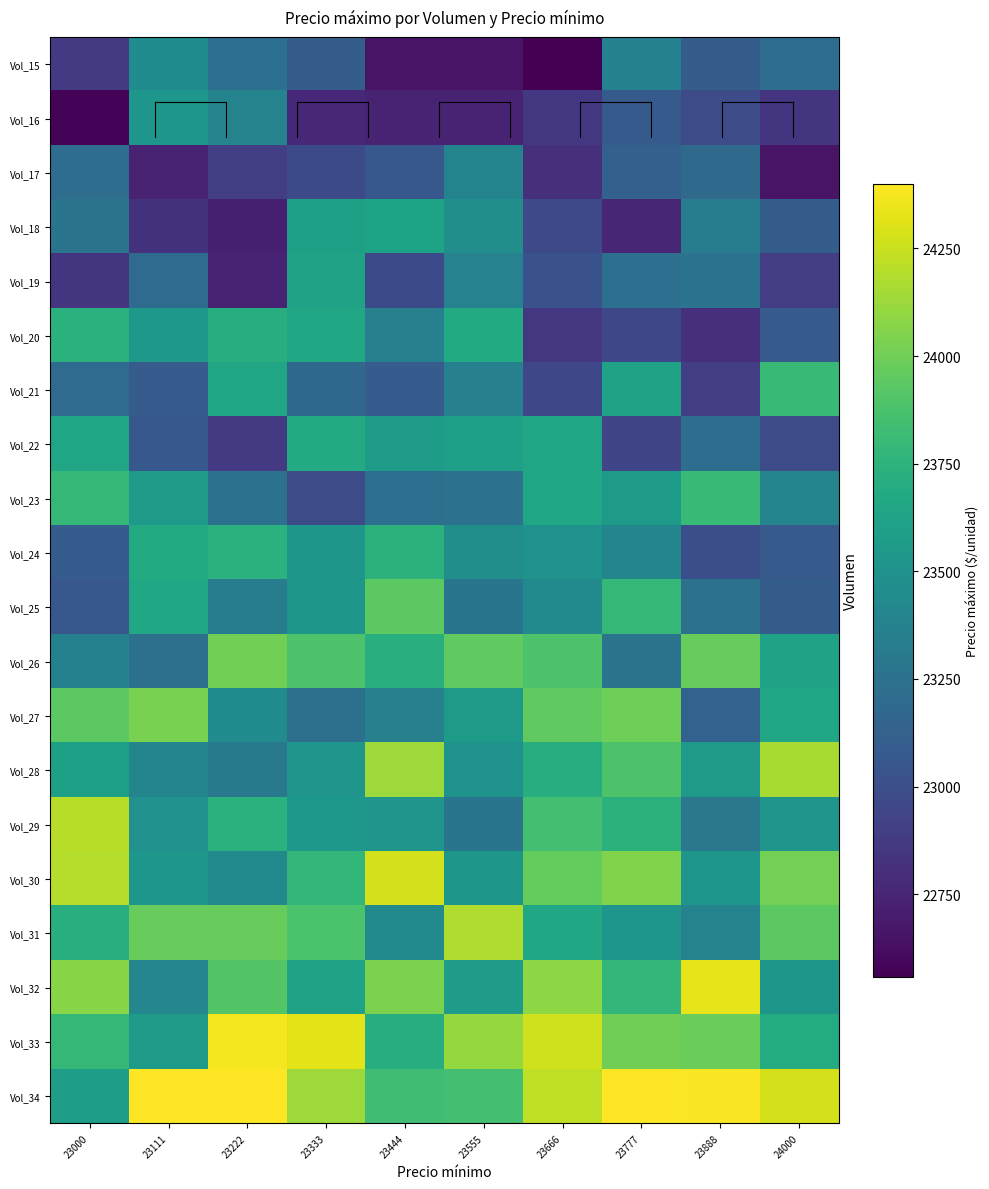

Reading right to left, extract all data points from this chart.

Vol_15: 24000=23208.1	23888=23101.1	23777=23366.2	23666=22558.1	23555=22656.0	23444=22656.0	23333=23098.7	23222=23232.0	23111=23450.7	23000=22874.5
Vol_16: 24000=22843.9	23888=22984.6	23777=23077.4	23666=22856.9	23555=22736.0	23444=22734.5	23333=22765.0	23222=23385.1	23111=23522.5	23000=22573.2
Vol_17: 24000=22651.7	23888=23197.7	23777=23119.5	23666=22804.9	23555=23390.4	23444=23061.3	23333=22971.6	23222=22897.4	23111=22744.8	23000=23217.1
Vol_18: 24000=23098.0	23888=23342.1	23777=22755.6	23666=22962.5	23555=23466.3	23444=23623.5	23333=23606.8	23222=22722.9	23111=22828.4	23000=23265.4
Vol_19: 24000=22895.4	23888=23257.2	23777=23230.6	23666=23022.2	23555=23373.0	23444=22969.3	23333=23619.8	23222=22744.9	23111=23205.7	23000=22832.6
Vol_20: 24000=23088.5	23888=22808.4	23777=22959.1	23666=22851.7	23555=23685.0	23444=23361.1	23333=23658.0	23222=23702.7	23111=23538.3	23000=23732.7
Vol_21: 24000=23802.7	23888=22890.3	23777=23618.0	23666=22956.7	23555=23358.5	23444=23096.7	23333=23172.5	23222=23644.5	23111=23087.1	23000=23204.5
Vol_22: 24000=22984.3	23888=23226.9	23777=22942.5	23666=23639.7	23555=23597.4	23444=23575.3	23333=23683.9	23222=22873.9	23111=23067.1	23000=23640.7
Vol_23: 24000=23393.3	23888=23808.3	23777=23558.6	23666=23650.7	23555=23246.2	23444=23232.0	23333=22984.6	23222=23252.0	23111=23544.4	23000=23784.2
Vol_24: 24000=23081.6	23888=22999.1	23777=23401.2	23666=23496.4	23555=23467.5	23444=23744.7	23333=23535.0	23222=23734.5	23111=23686.9	23000=23093.3
Vol_25: 24000=23103.3	23888=23255.1	23777=23781.9	23666=23436.7	23555=23275.6	23444=23933.9	23333=23534.9	23222=23340.7	23111=23662.7	23000=23057.7
Vol_26: 24000=23618.3	23888=23971.5	23777=23265.5	23666=23882.6	23555=23950.4	23444=23712.4	23333=23887.1	23222=24008.6	23111=23240.2	23000=23368.7
Vol_27: 24000=23642.3	23888=23138.5	23777=23992.3	23666=23949.6	23555=23558.7	23444=23359.5	23333=23241.6	23222=23449.6	23111=24027.7	23000=23939.0
Vol_28: 24000=24156.0	23888=23547.8	23777=23887.2	23666=23703.0	23555=23507.4	23444=24127.1	23333=23521.8	23222=23304.1	23111=23406.3	23000=23601.6
Vol_29: 24000=23515.5	23888=23288.3	23777=23739.5	23666=23846.4	23555=23273.7	23444=23521.7	23333=23537.7	23222=23734.1	23111=23488.6	23000=24199.3
Vol_30: 24000=24017.7	23888=23527.1	23777=24051.1	23666=23961.6	23555=23531.5	23444=24275.1	23333=23778.9	23222=23434.4	23111=23529.0	23000=24197.7
Vol_31: 24000=23933.0	23888=23382.9	23777=23528.6	23666=23662.9	23555=24177.4	23444=23432.4	23333=23877.9	23222=23975.6	23111=23974.4	23000=23709.9
Vol_32: 24000=23532.3	23888=24331.5	23777=23781.5	23666=24085.7	23555=23569.1	23444=24039.9	23333=23621.2	23222=23906.8	23111=23411.3	23000=24072.3
Vol_33: 24000=23689.2	23888=23977.0	23777=24002.6	23666=24264.6	23555=24107.4	23444=23705.3	23333=24324.7	23222=24372.1	23111=23560.8	23000=23788.4
Vol_34: 24000=24279.9	23888=24387.1	23777=24397.1	23666=24226.0	23555=23849.2	23444=23839.0	23333=24133.1	23222=24400.4	23111=24397.2	23000=23593.1